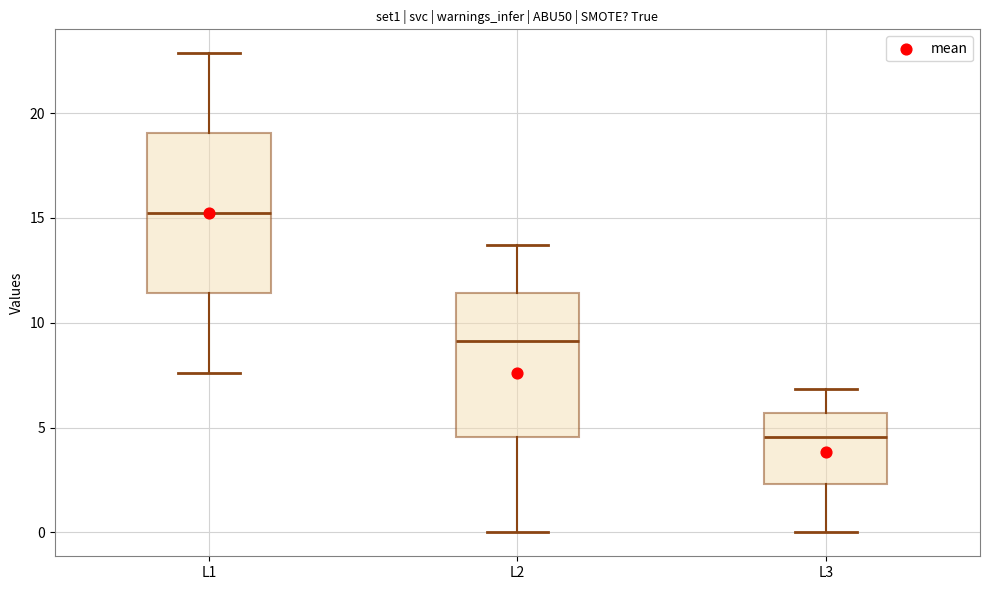

Which box has the highest median line?

L1